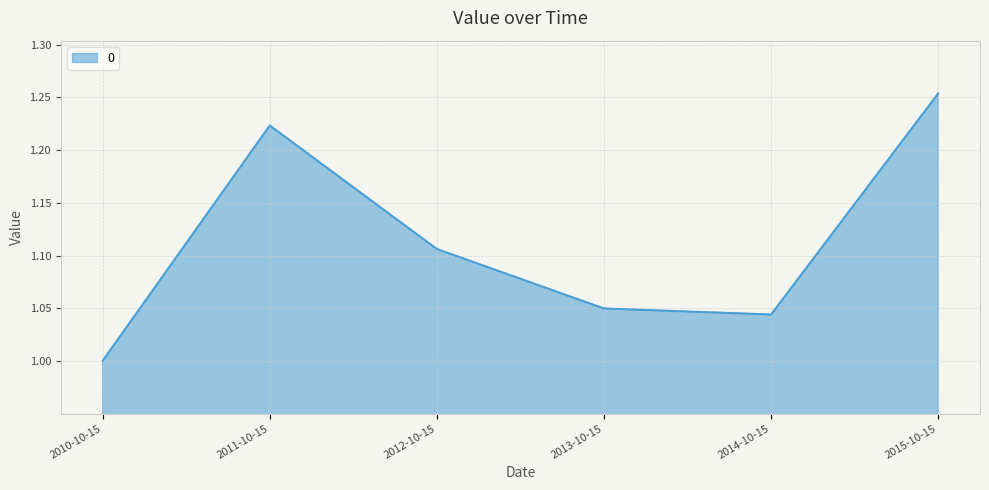

What position from the left is 2015-10-15?

6